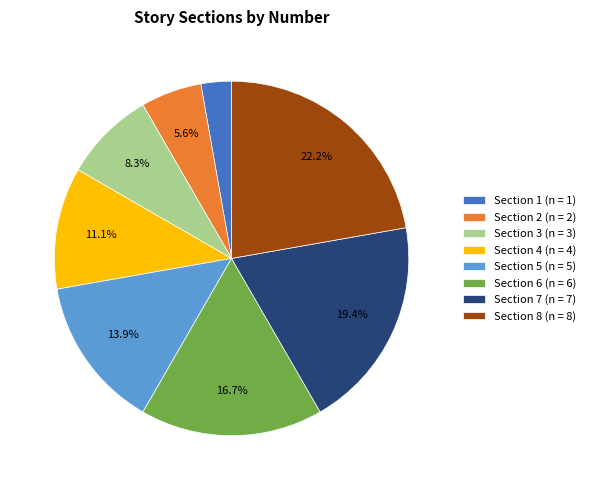

What is the largest slice in the pie chart?

Section 8